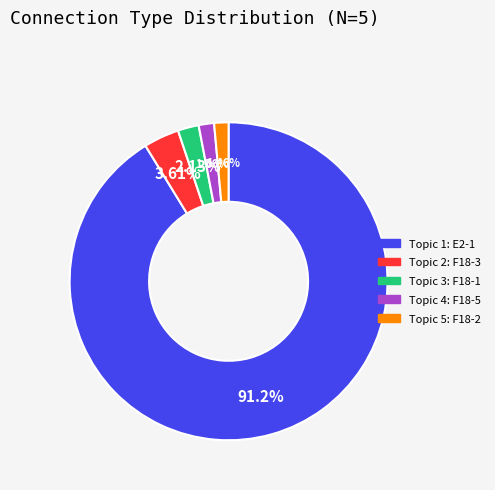

How many slices are in this pie chart?

5